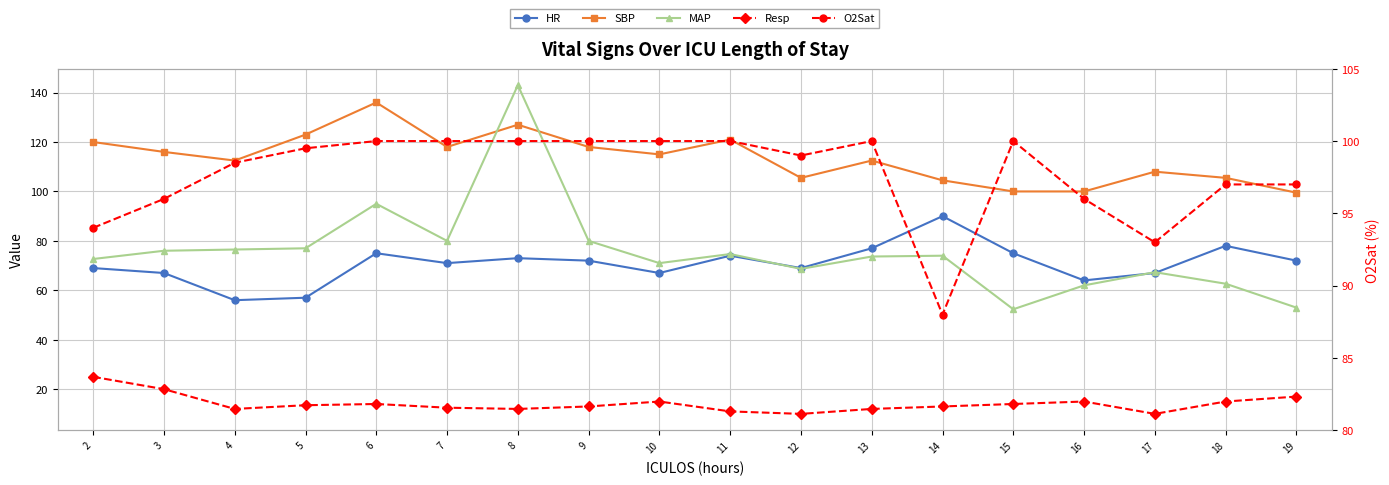

Reading left to right, transcribe all the data shown in this chart.

HR: 2=69.0	3=67.0	4=56.0	5=57.0	6=75.0	7=71.0	8=73.0	9=72.0	10=67.0	11=74.0	12=69.0	13=77.0	14=90.0	15=75.0	16=64.0	17=67.0	18=78.0	19=72.0
SBP: 2=120.0	3=116.0	4=112.5	5=123.0	6=136.0	7=118.0	8=127.0	9=118.0	10=115.0	11=121.0	12=105.5	13=112.5	14=104.5	15=100.0	16=100.0	17=108.0	18=105.5	19=99.5
MAP: 2=72.7	3=76.0	4=76.5	5=77.0	6=95.0	7=80.0	8=143.0	9=80.0	10=71.0	11=74.7	12=68.7	13=73.7	14=74.0	15=52.3	16=62.0	17=67.3	18=62.7	19=53.0
Resp: 2=25.0	3=20.0	4=12.0	5=13.5	6=14.0	7=12.5	8=12.0	9=13.0	10=15.0	11=11.0	12=10.0	13=12.0	14=13.0	15=14.0	16=15.0	17=10.0	18=15.0	19=17.0
O2Sat: 2=94.0	3=96.0	4=98.5	5=99.5	6=100.0	7=100.0	8=100.0	9=100.0	10=100.0	11=100.0	12=99.0	13=100.0	14=88.0	15=100.0	16=96.0	17=93.0	18=97.0	19=97.0